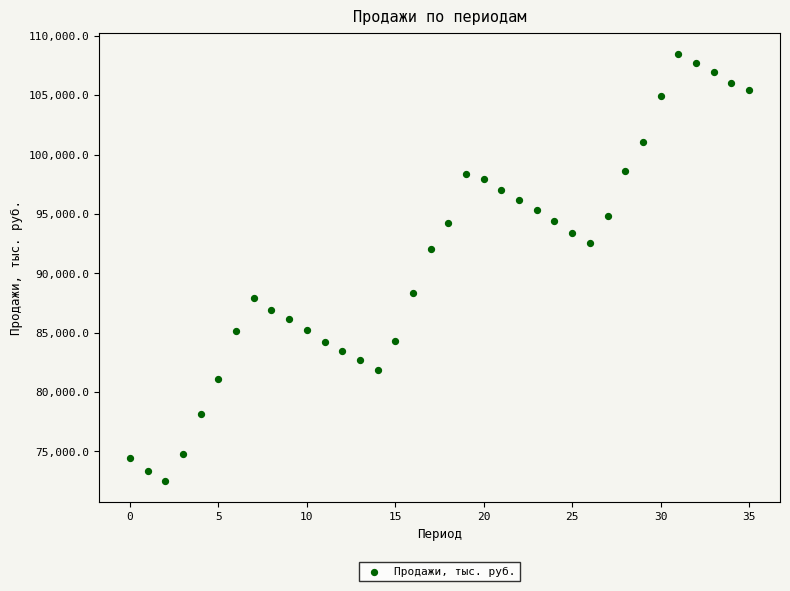

What is the range of Y values (max minus min)?

35940.0